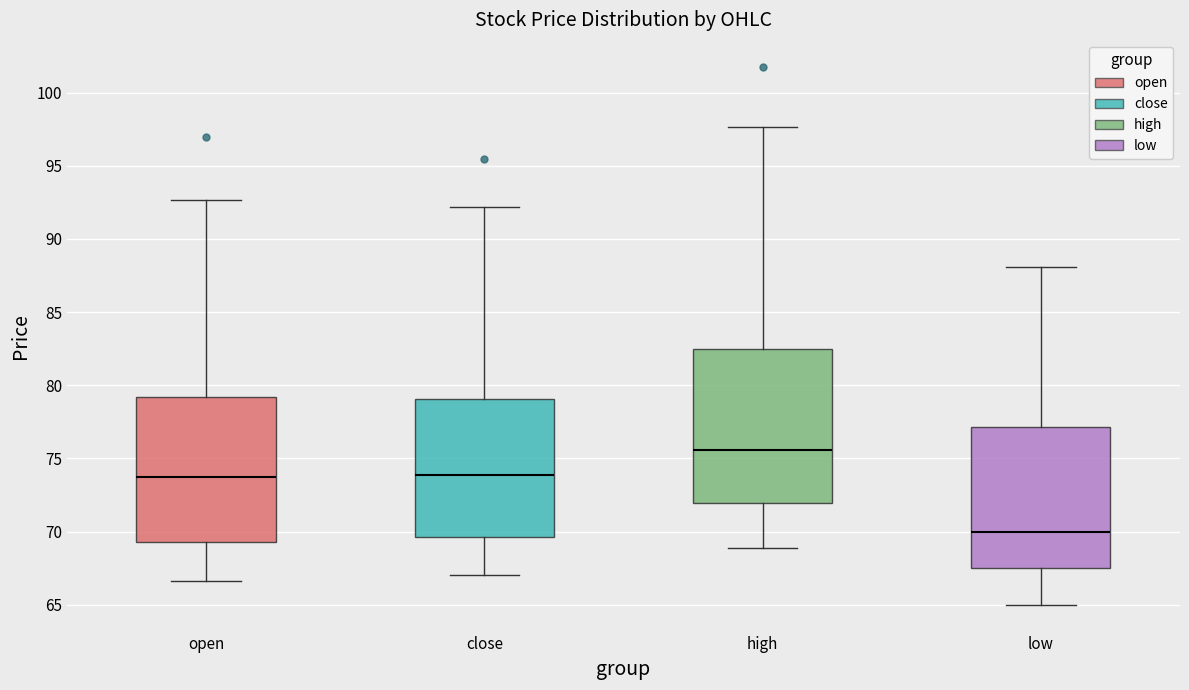

Reading left to right, transcribe this box plot: for each box, give where its median line is, the range the box spans, and where its two whiskers end, as read against the y-axis. The values are not printed on the chart, so give them approximately, as read against the axis.

open: median 73.5, box 69.5 to 79.0, whiskers 66.5 to 92.5
close: median 74.0, box 69.5 to 79.0, whiskers 67.0 to 92.0
high: median 75.5, box 72.0 to 82.5, whiskers 69.0 to 97.5
low: median 70.0, box 67.5 to 77.0, whiskers 65.0 to 88.0